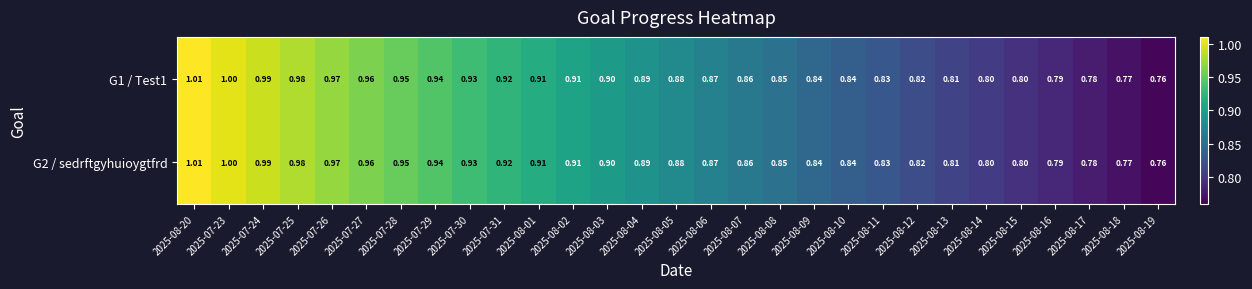

At how many categories does at least one series exceed 0?

29